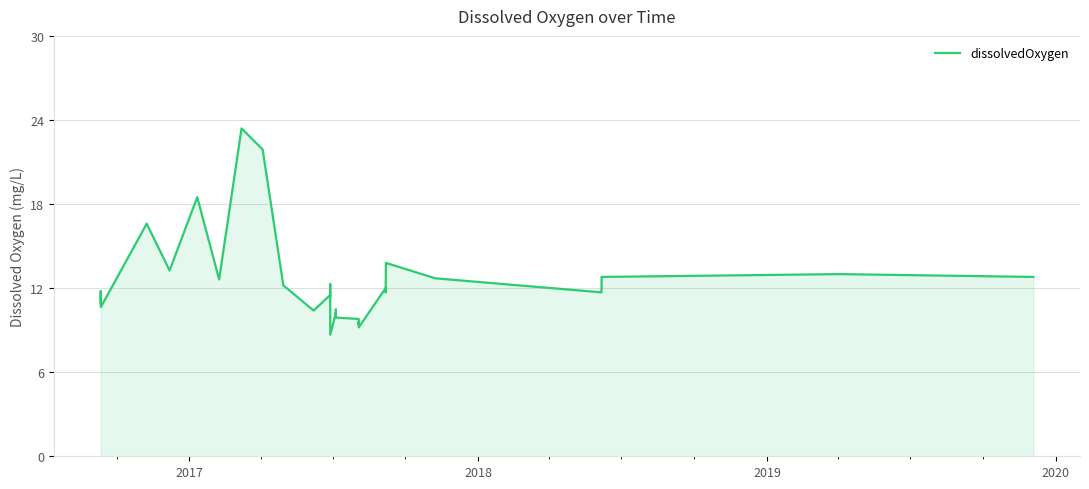

What is the difference between the maximum and second lowest values?

14.2